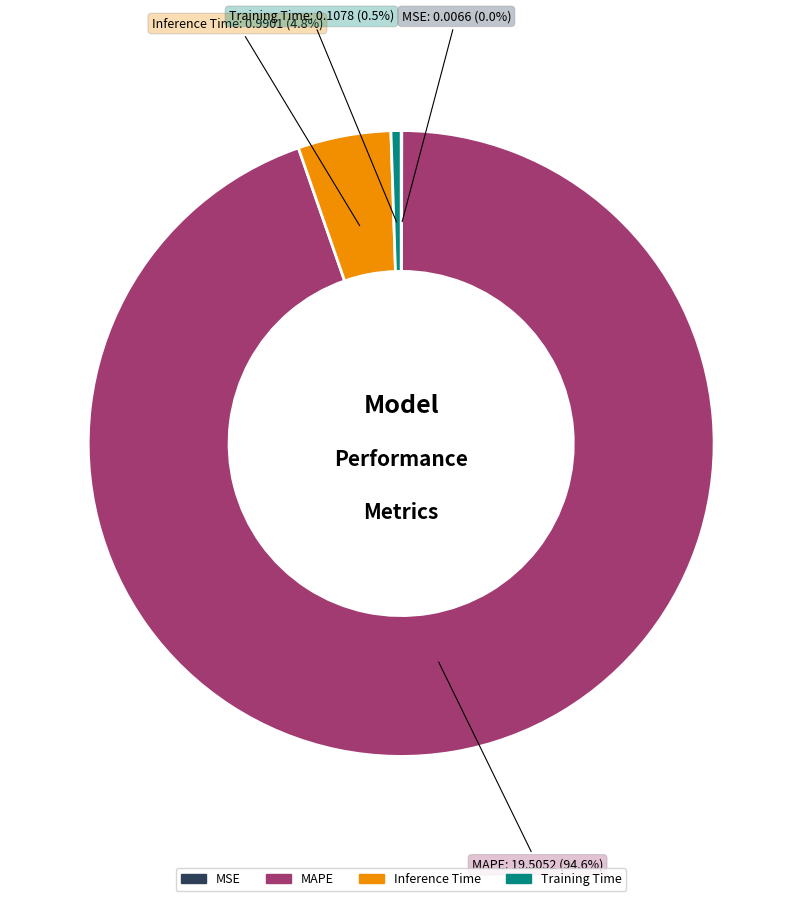

Which category accounts for the majority?

MAPE